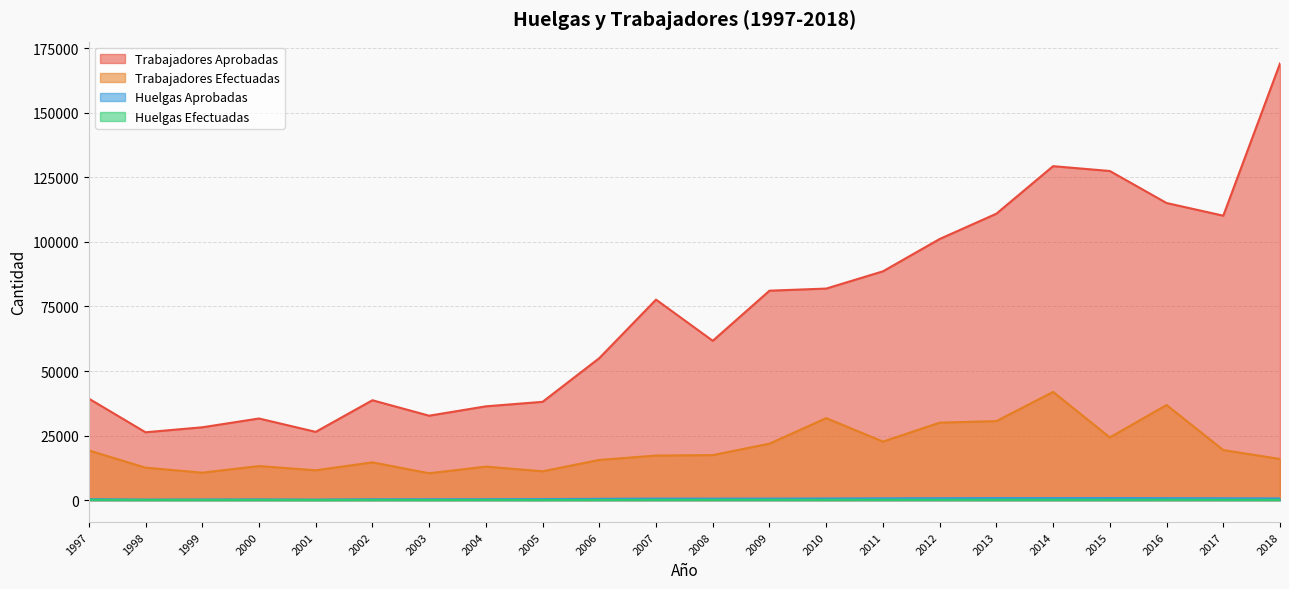

True or false: trabajadores_efectuadas and huelgas_efectuadas cross at least once.

False